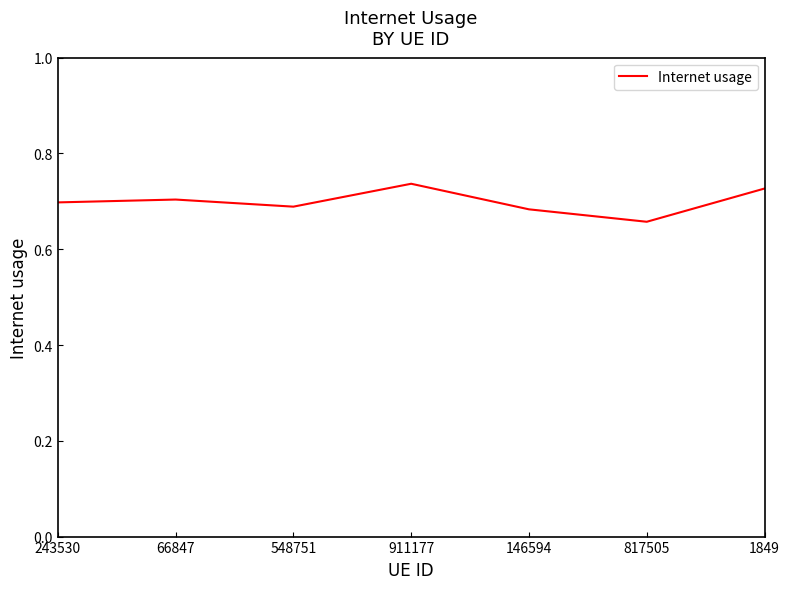

True or false: the data shows 0.7 at 66847.

True